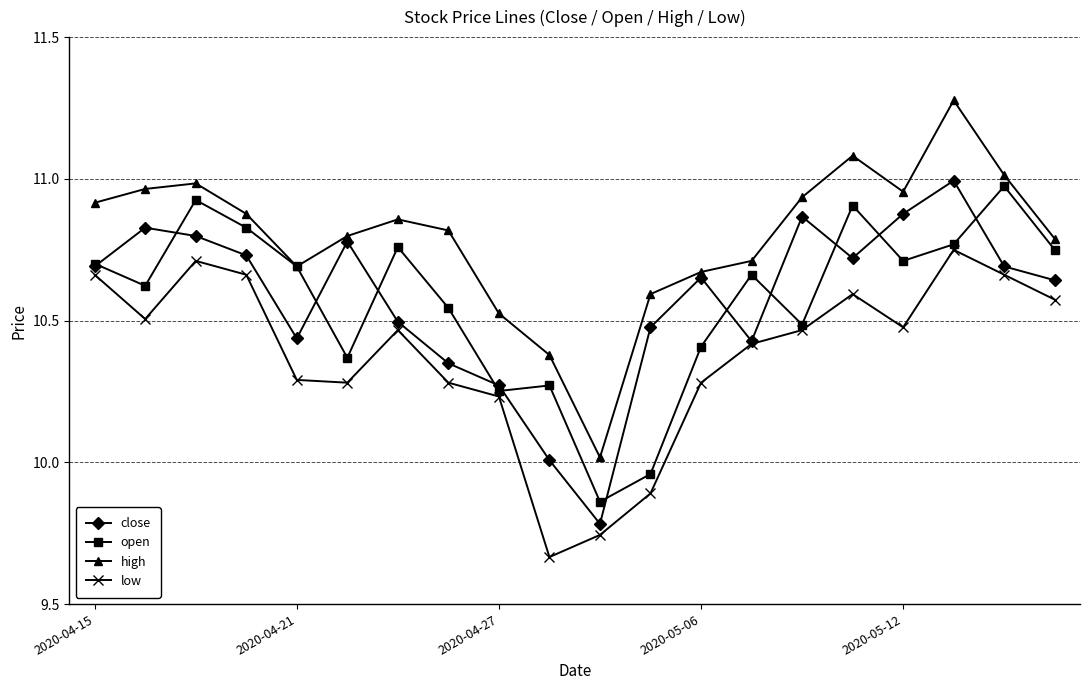

Which series has the largest range (max minus min)?

high